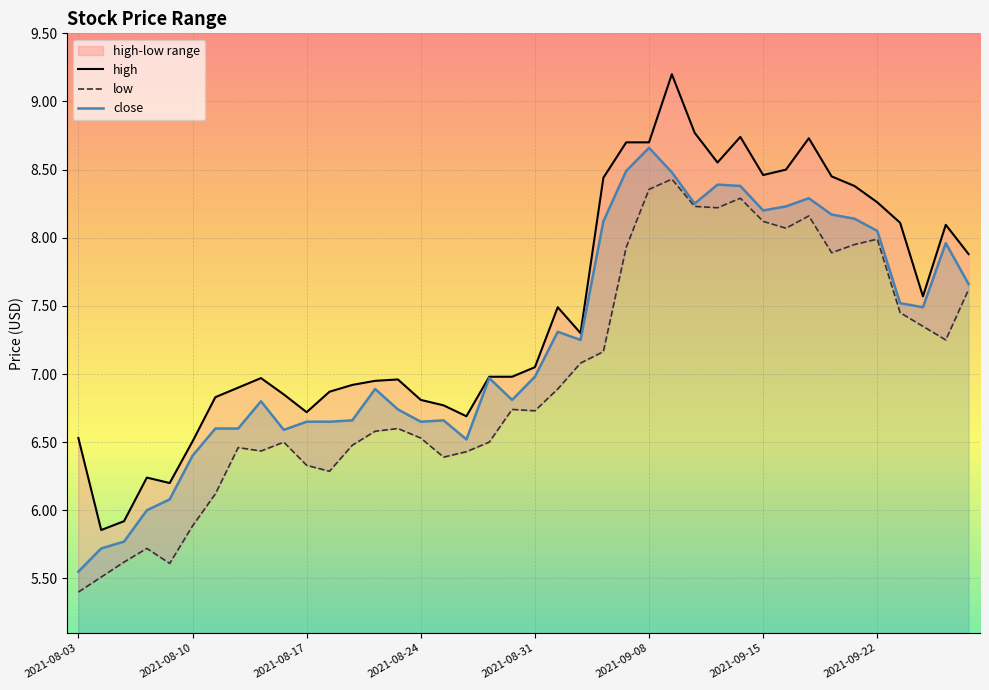

True or false: high and close intersect in this chart.

False